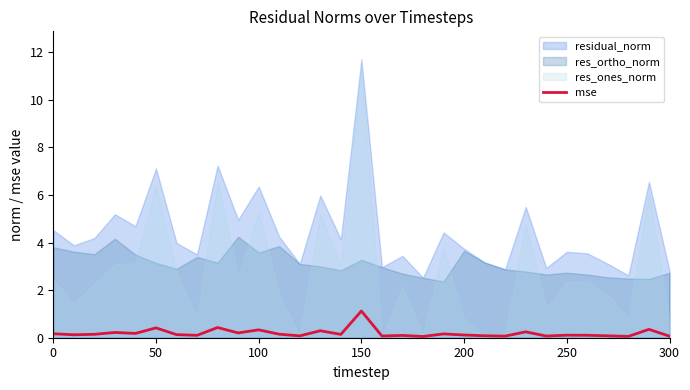

What is the maximum value for mse?

1.1